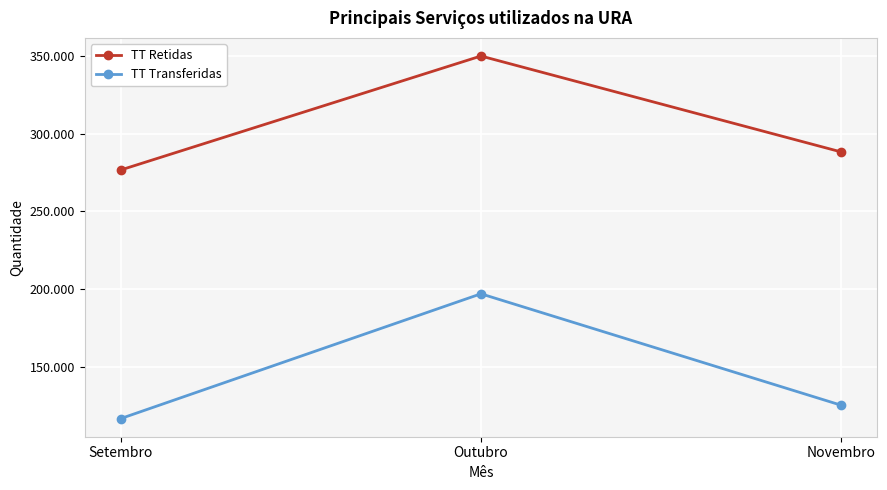

Is this an area chart (filled region under the line)?

No